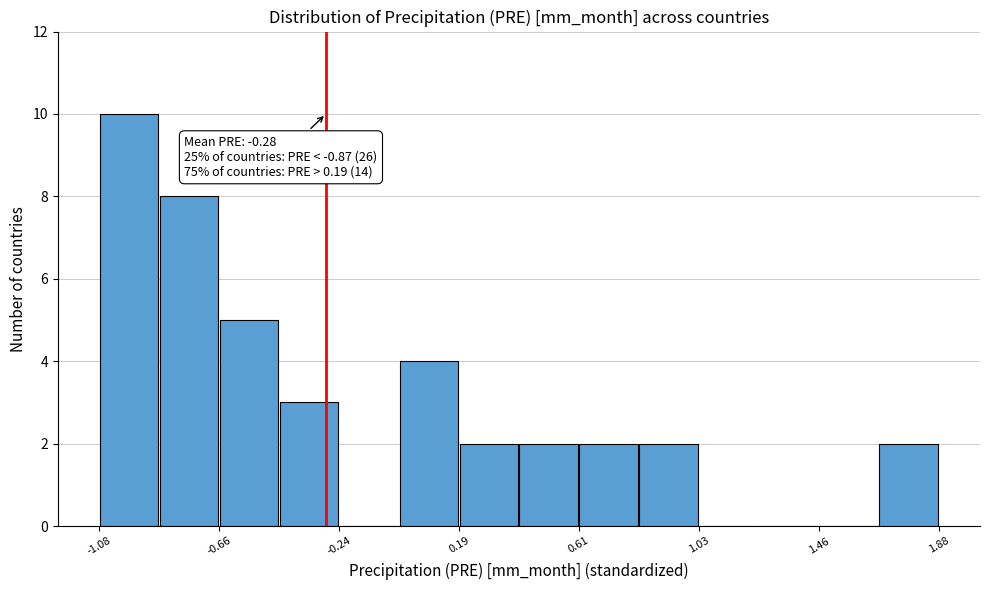

Over which range of the x-axis is the bar tallest?

-1.10 to -0.85